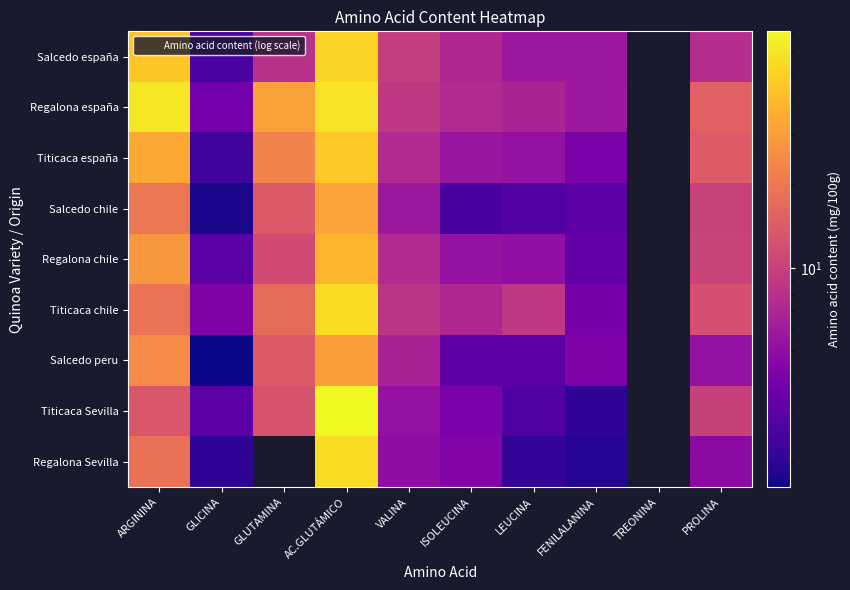

What is the difference between the maximum and minimum values in the Regalona Sevilla series?

53.8